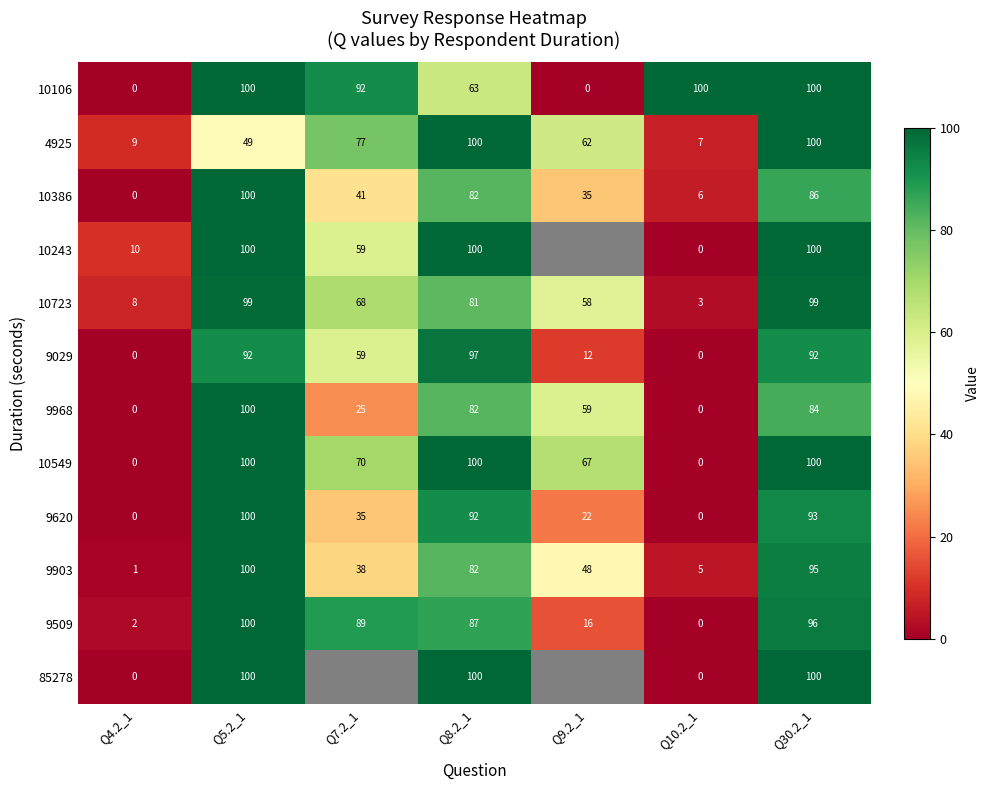

True or false: 10549 has a value of 89.4 at Q9.2_1.

False